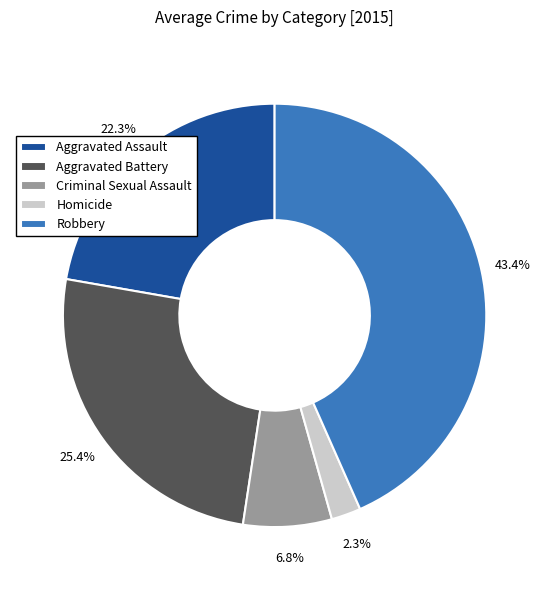

How many slices are in this pie chart?

5